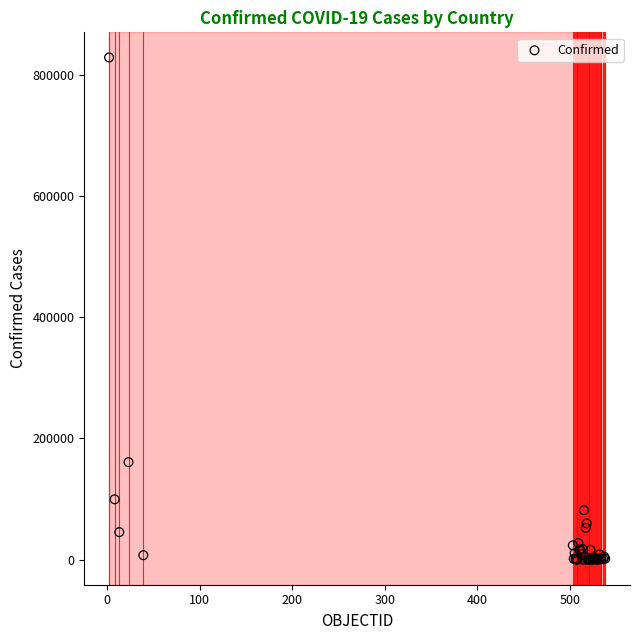

What Y value in the scatter plot is closest to 414415?

160846